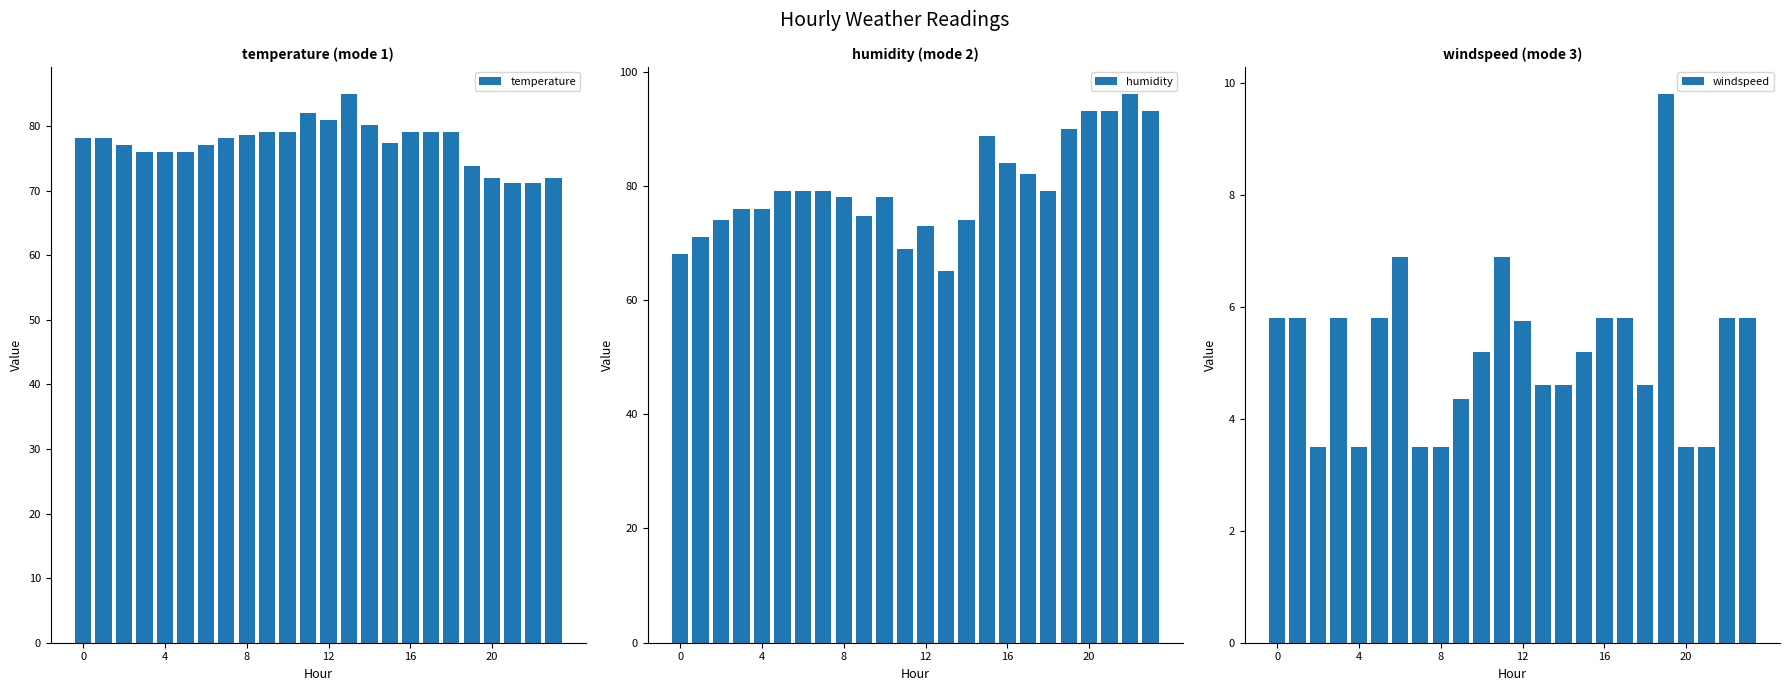

Reading left to right, list all the values displayed in this chart.

temperature: 78.1	78.1	77.0	75.9	75.9	75.9	77.0	78.1	78.5	79.0	79.0	82.0	81.0	84.9	80.1	77.3	79.0	79.0	79.0	73.8	72.0	71.1	71.1	72.0
humidity: 68.0	71.0	74.0	76.0	76.0	79.0	79.0	79.0	78.0	74.8	78.0	69.0	73.0	65.0	74.0	88.7	84.0	82.0	79.0	90.0	93.0	93.0	96.0	93.0
windspeed: 5.8	5.8	3.5	5.8	3.5	5.8	6.9	3.5	3.5	4.3	5.2	6.9	5.8	4.6	4.6	5.2	5.8	5.8	4.6	9.8	3.5	3.5	5.8	5.8